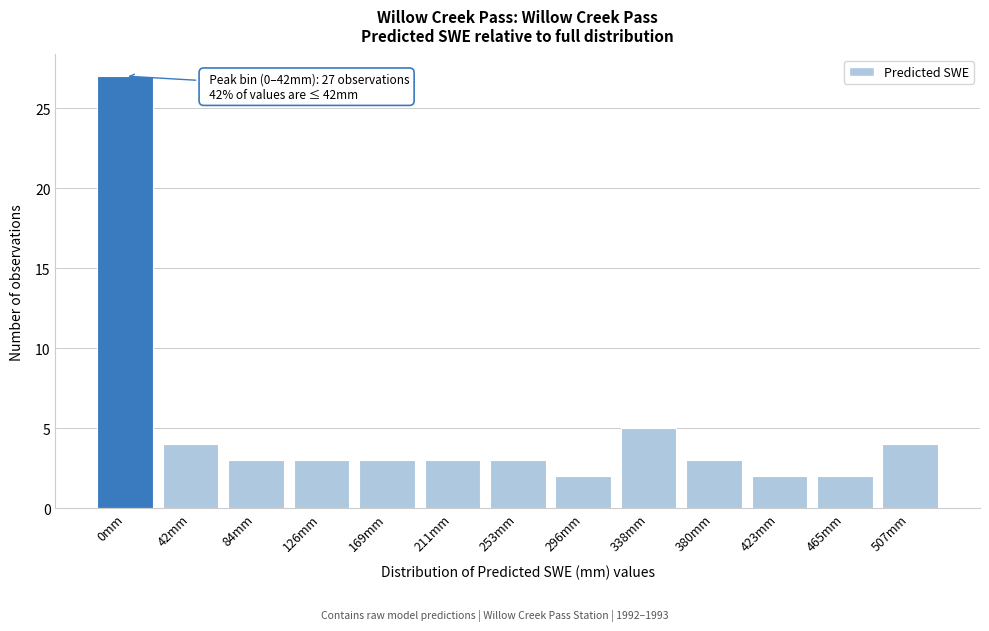

Reading left to right, extract all data points from this chart.

0mm=27	42mm=4	84mm=3	126mm=3	169mm=3	211mm=3	253mm=3	296mm=2	338mm=5	380mm=3	423mm=2	465mm=2	507mm=4